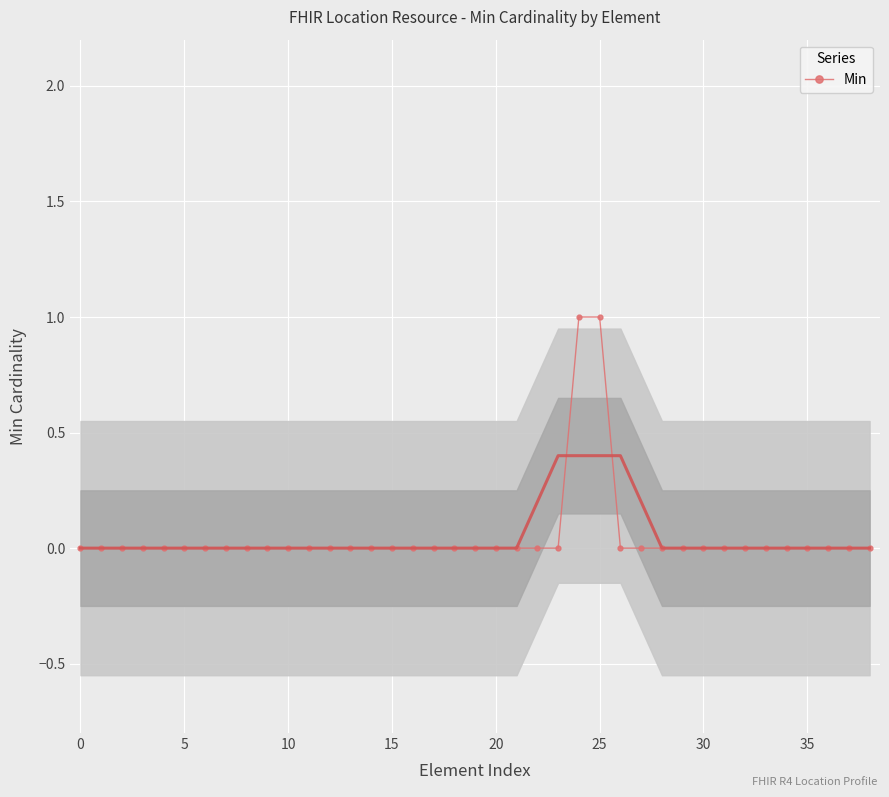

Reading right to left, what are all the values shown in this chart?

0	0	0	0	0	0	0	0	0	0	0	0	0	1	1	0	0	0	0	0	0	0	0	0	0	0	0	0	0	0	0	0	0	0	0	0	0	0	0